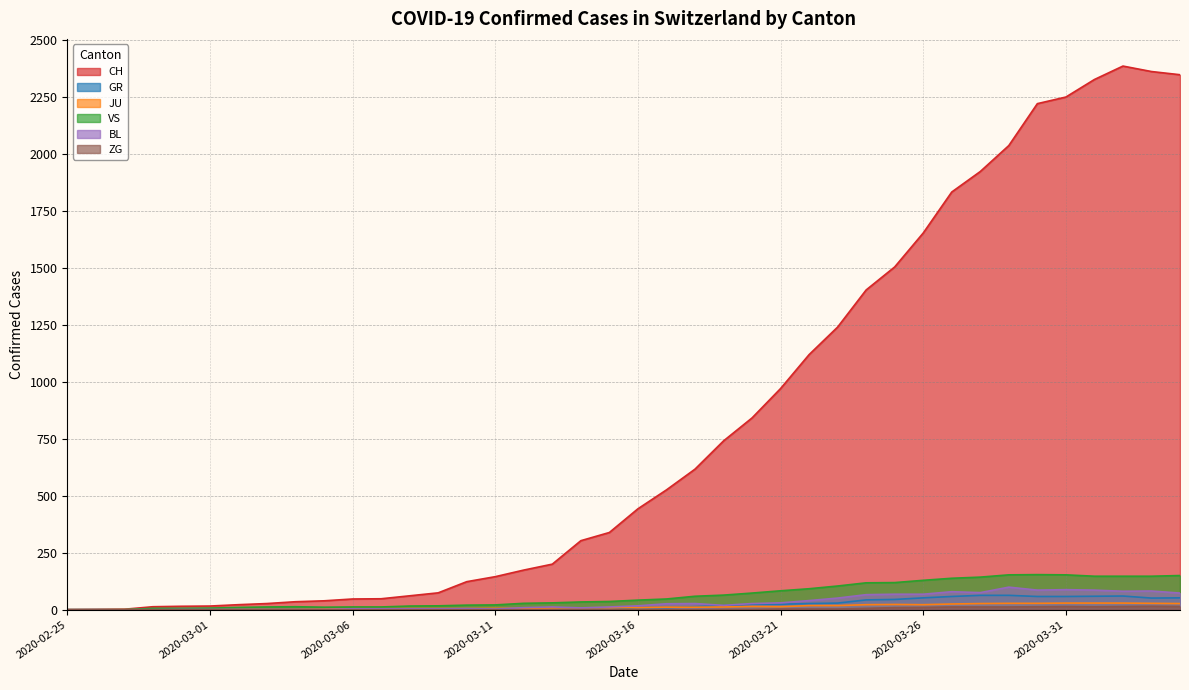

What is the label of the 13th point from the right?

2020-03-23